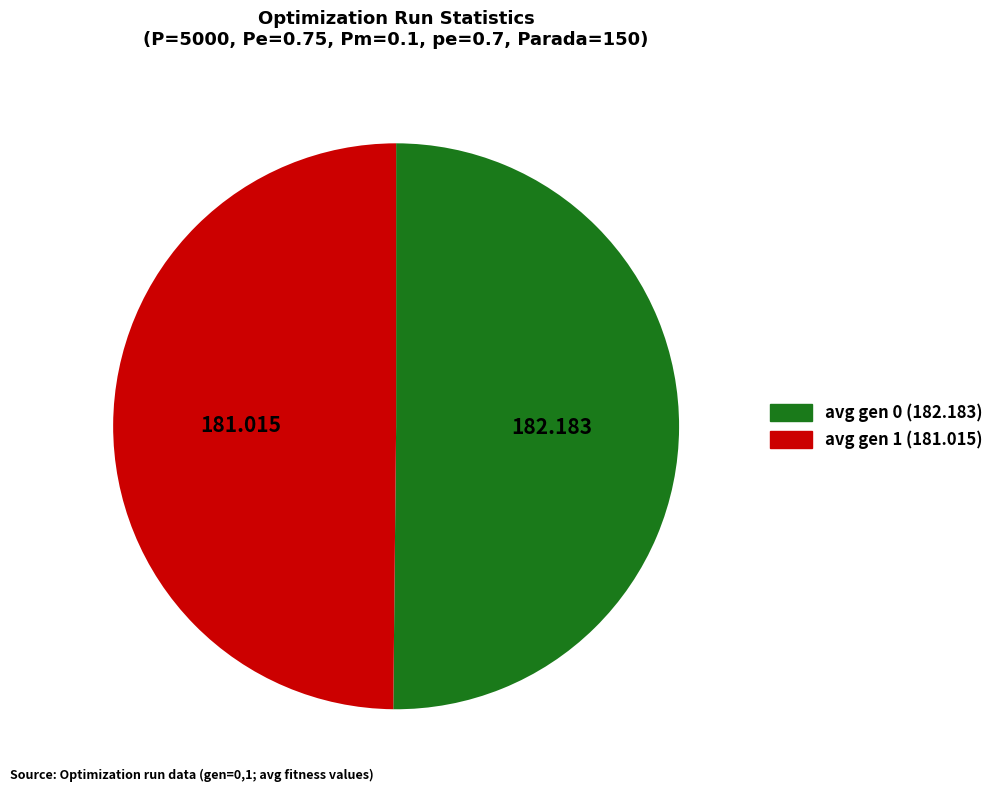

Do avg gen 0 and avg gen 1 together represent more than half of the pie?

Yes